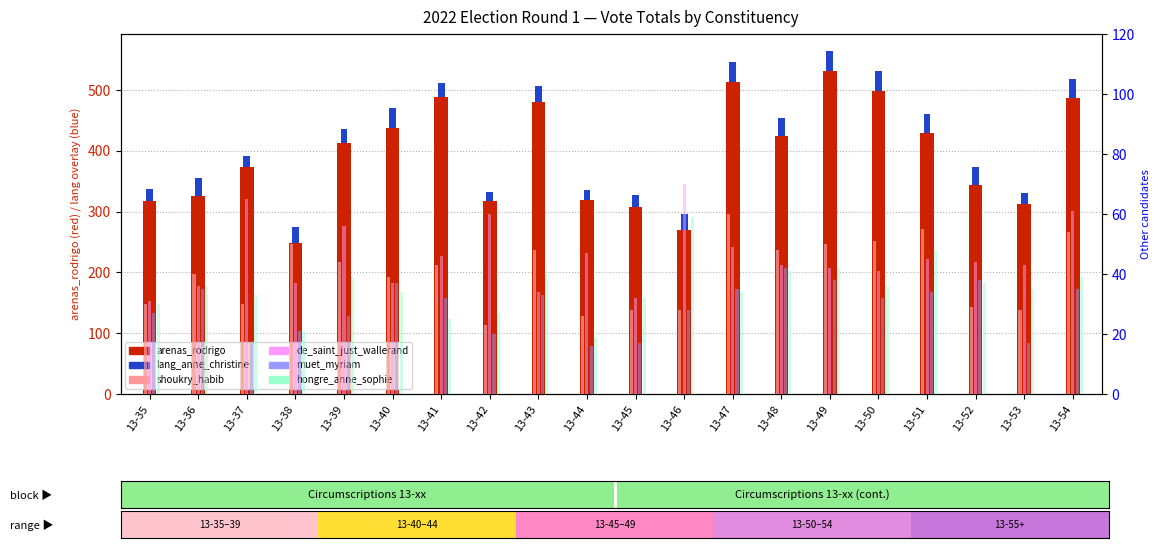

What is the maximum value for muet_myriam?

42.0